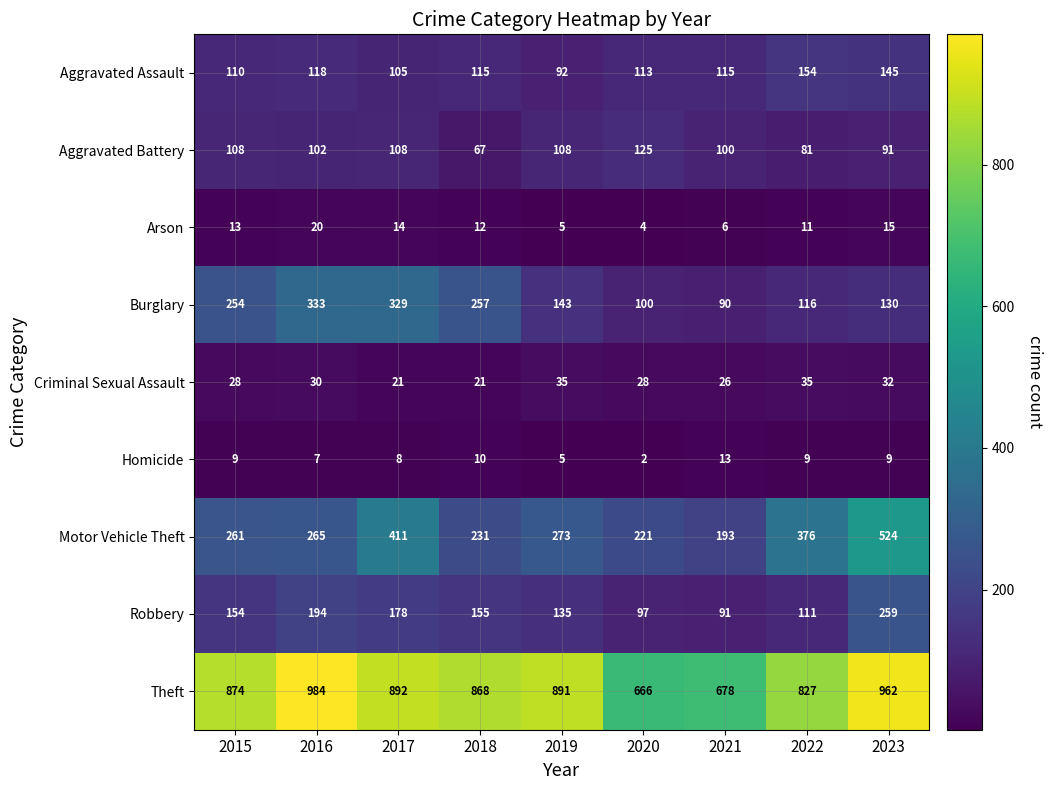

At which category is the sum across all series the highest?

2023